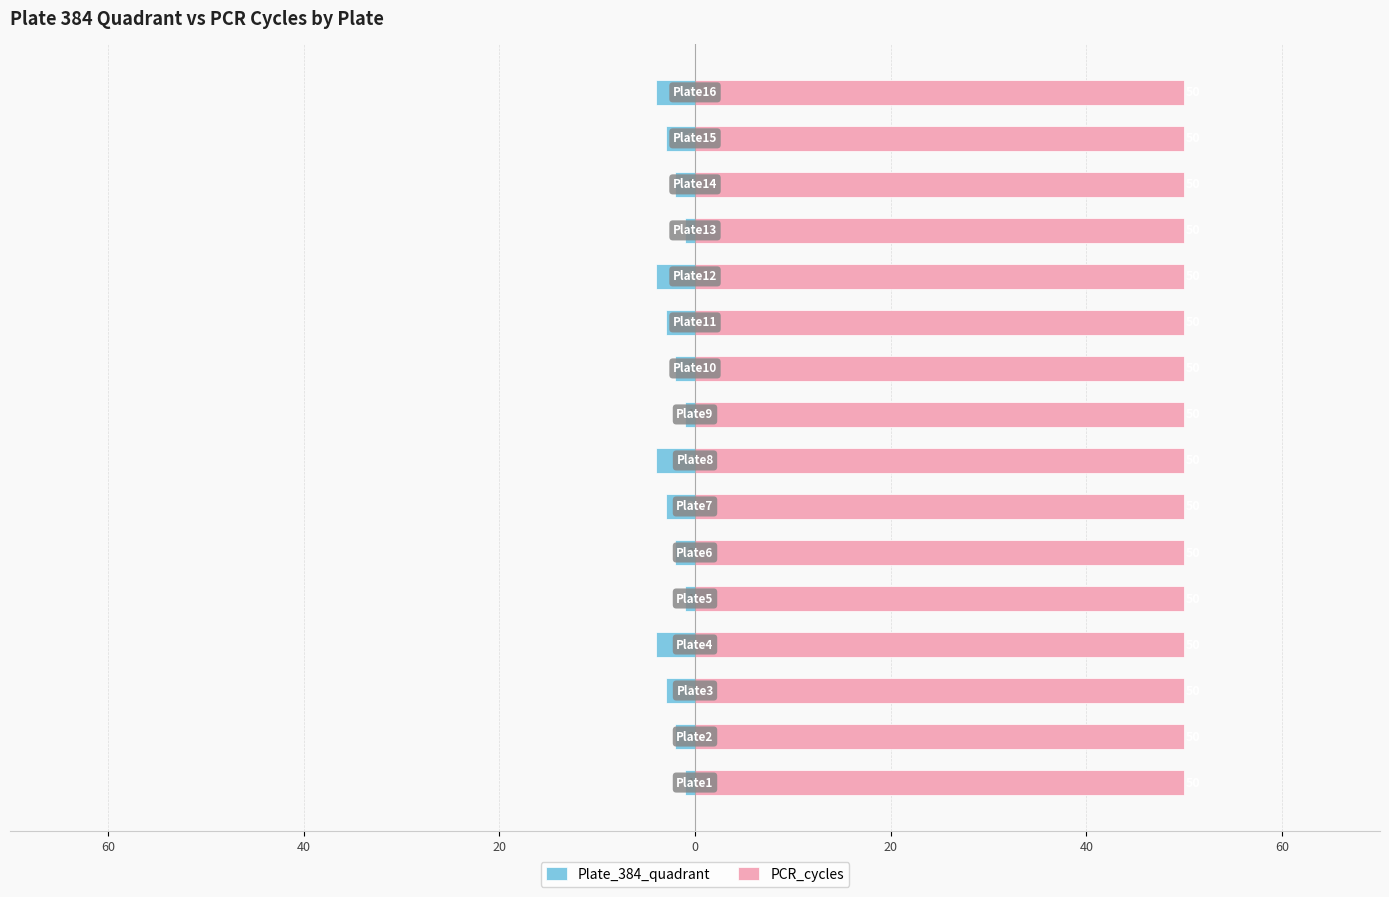

How many bars are there in each group?

2